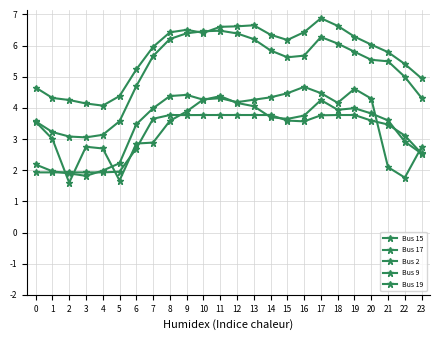

The value of Bus 15 at 5 is 6.3. True or false?

False